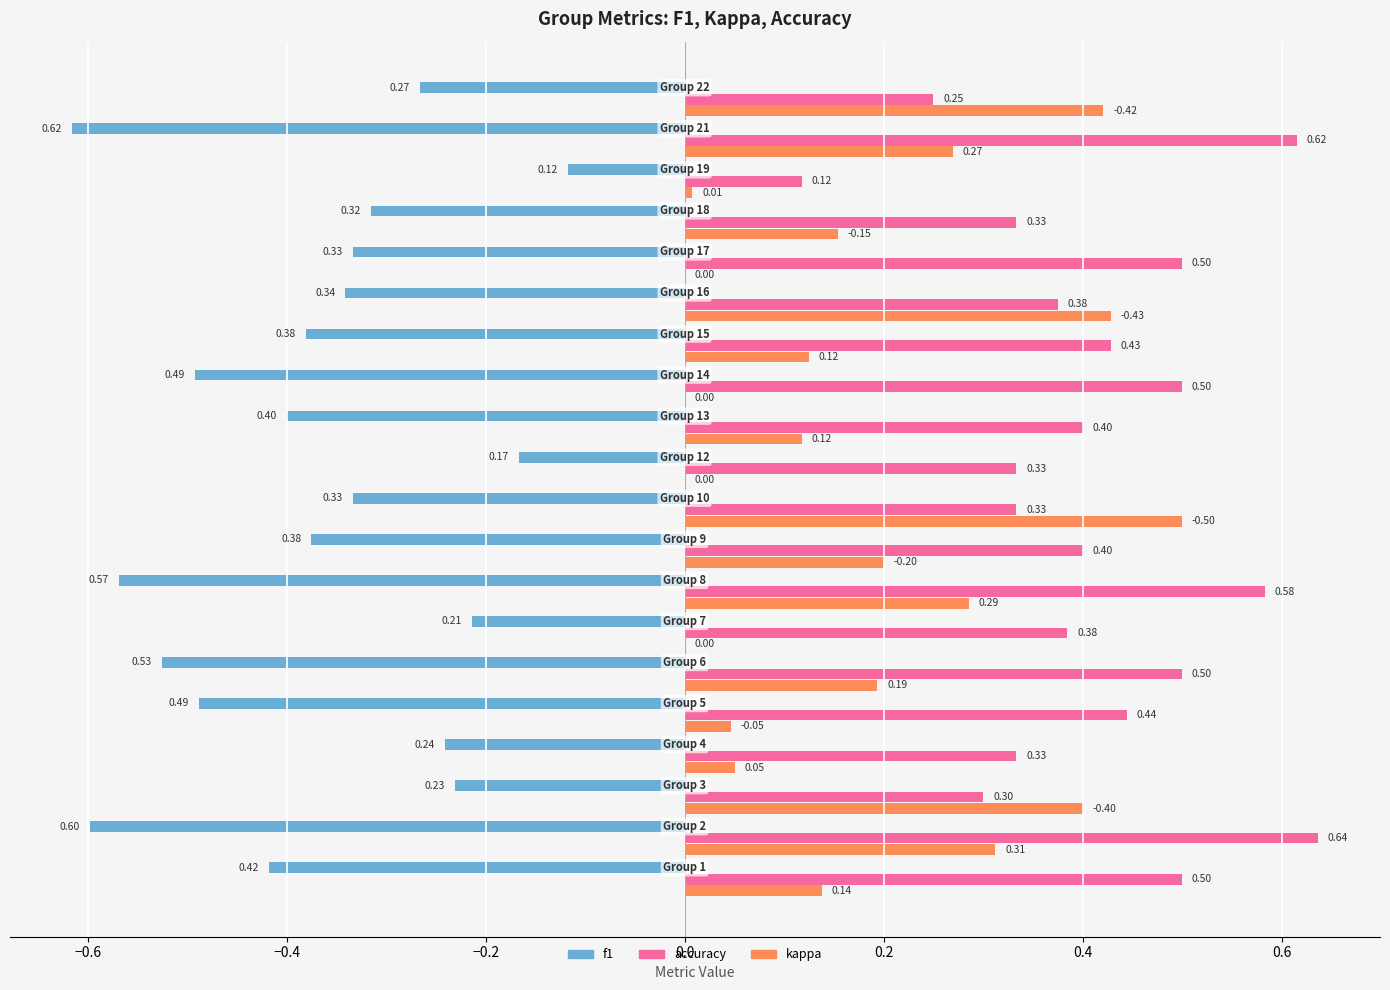

Which series has the largest total across all categories?

accuracy